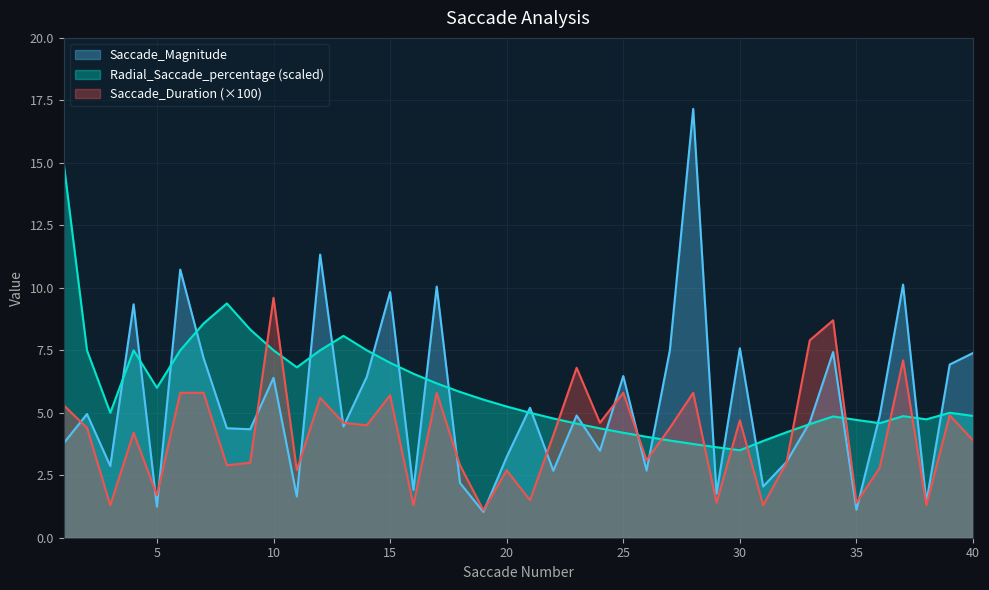

How many lines are shown in the chart?

3